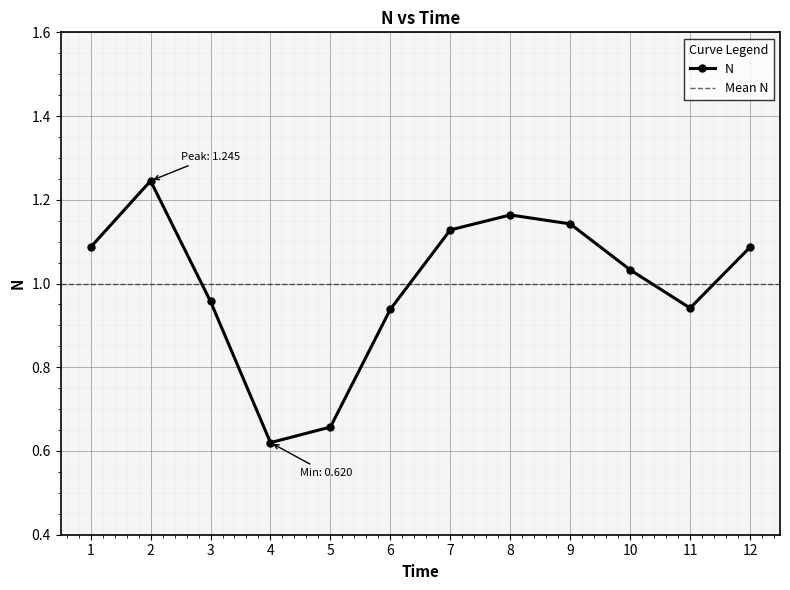

Which has a higher value, 12 or 10?

12